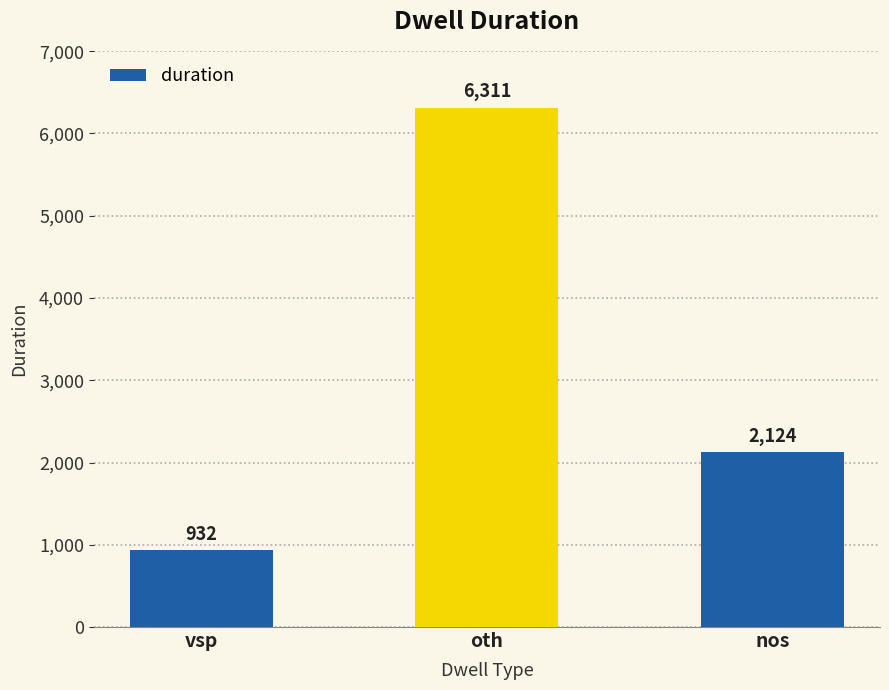

Which label corresponds to the largest value in the chart?

oth